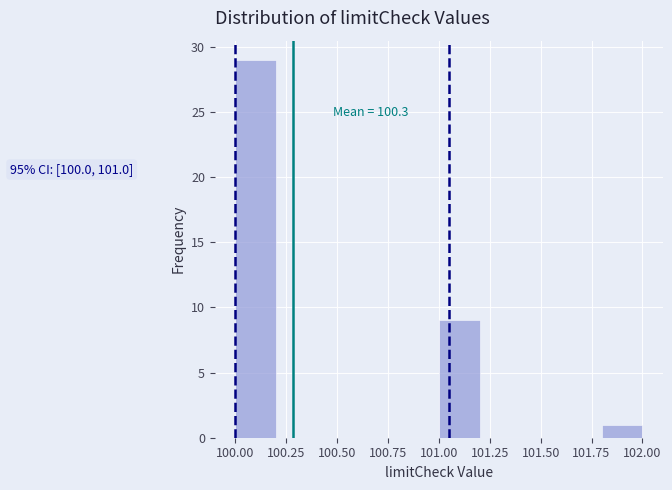

Over which range of the x-axis is the bar tallest?

100.0 to 100.2